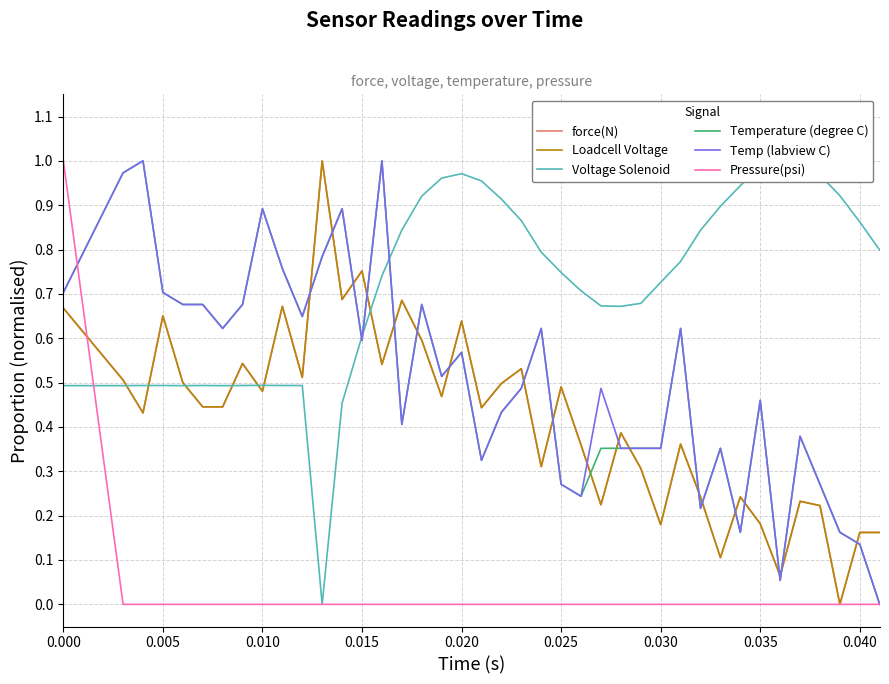

In Temperature (degree C), how many points are higher than both neighbors (excluding endpoints)?

11